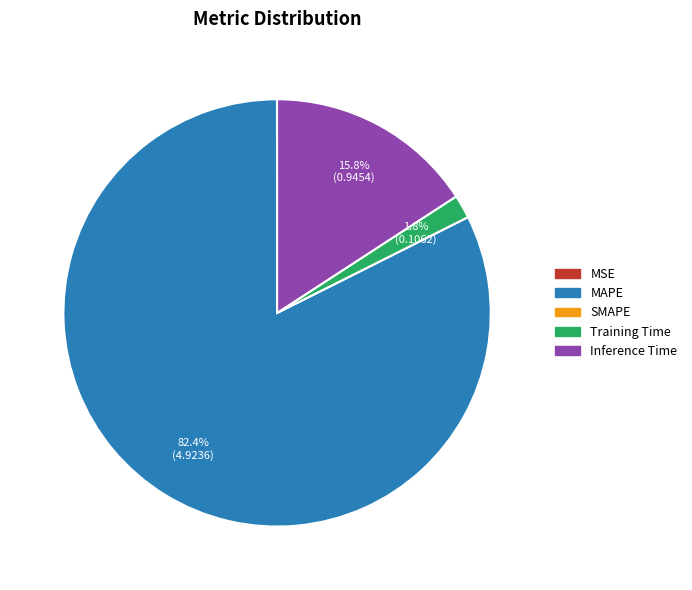

True or false: Training Time accounts for 11% of the total.

False